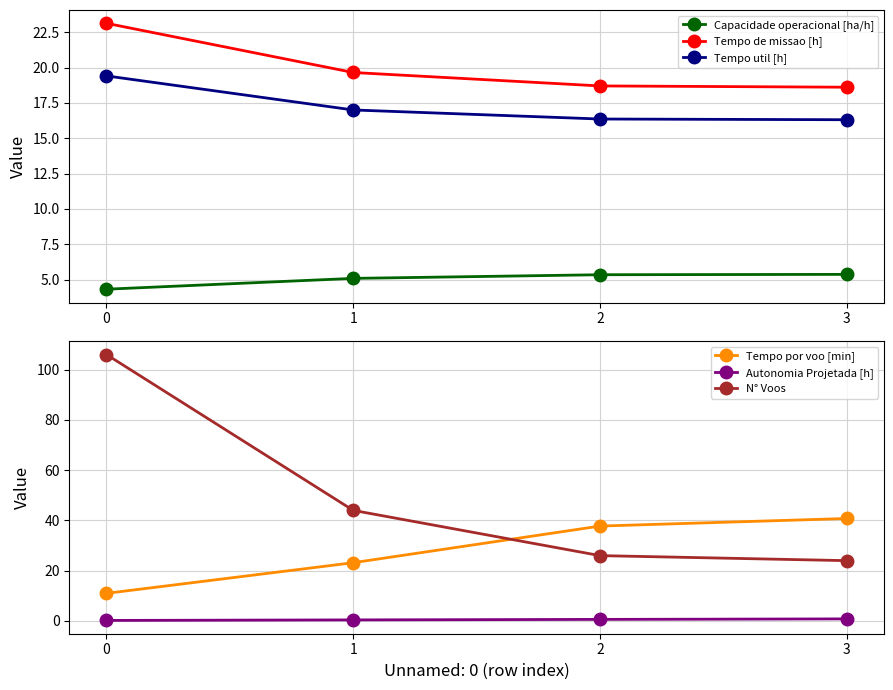

Which series has the largest total across all categories?

N° Voos